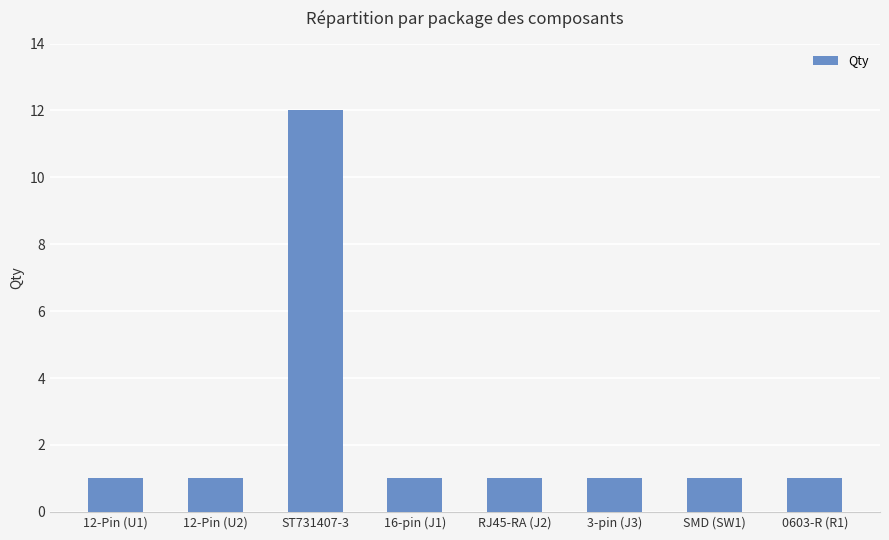

What position from the right is SMD (SW1)?

2